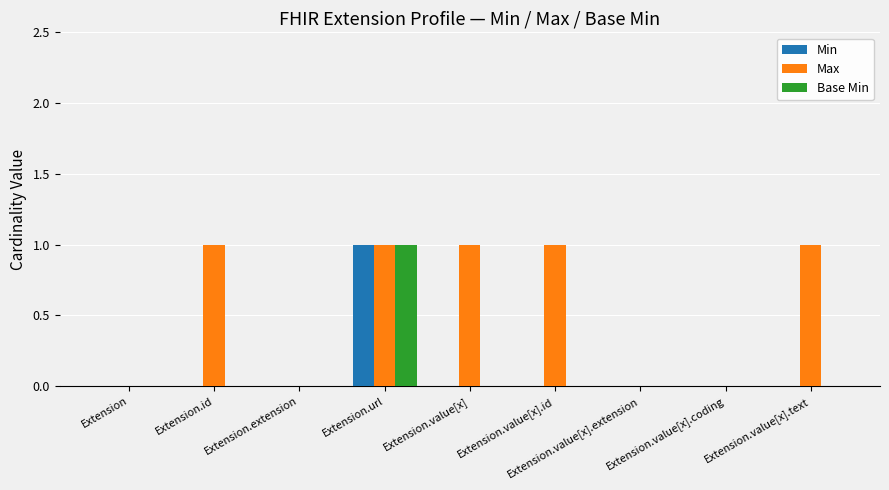

How many groups of bars are there?

9